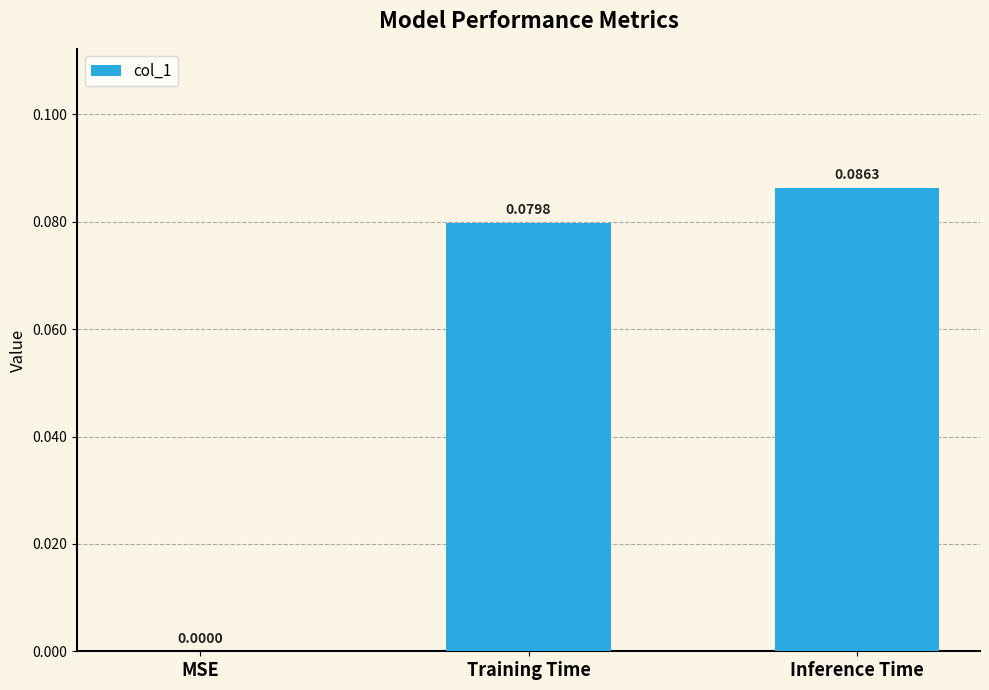

Which has a higher value, MSE or Inference Time?

Inference Time